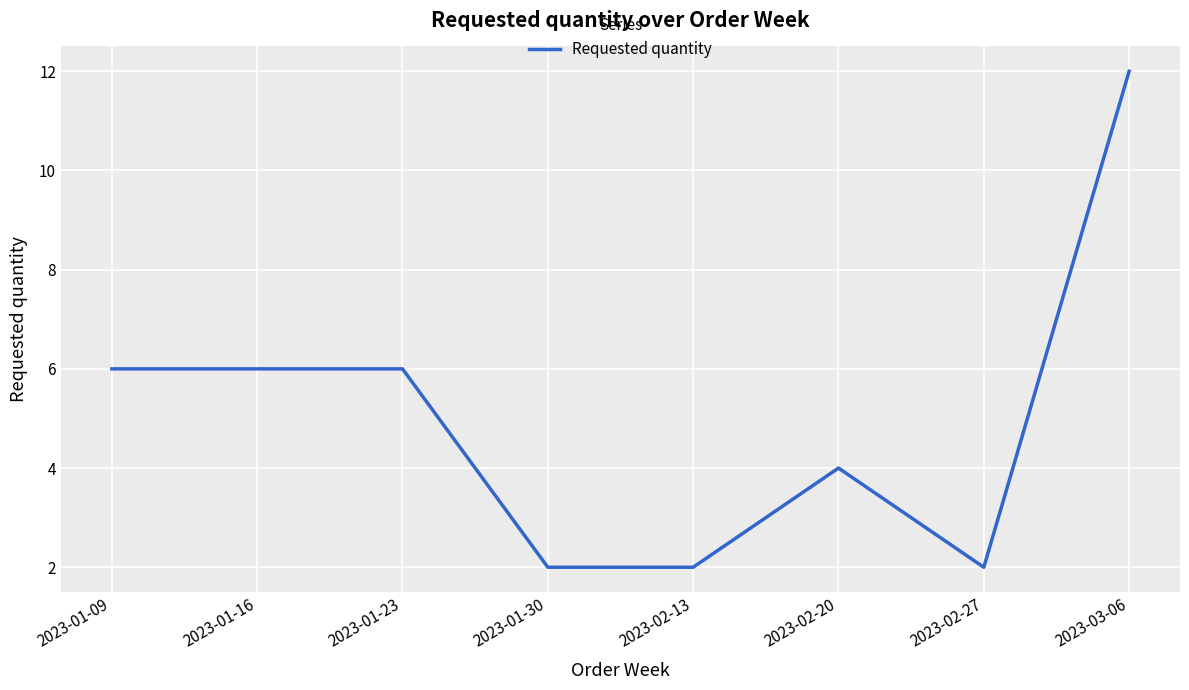

True or false: there are more than 0 points higher than both neighbors.

True